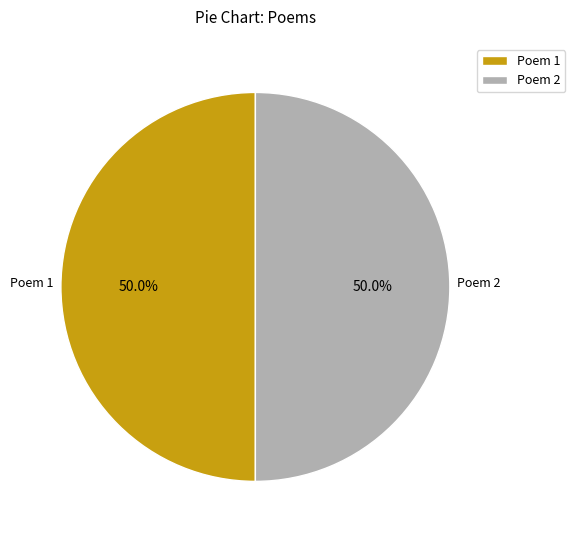

How much of the chart is everything except Poem 2?

50.0%